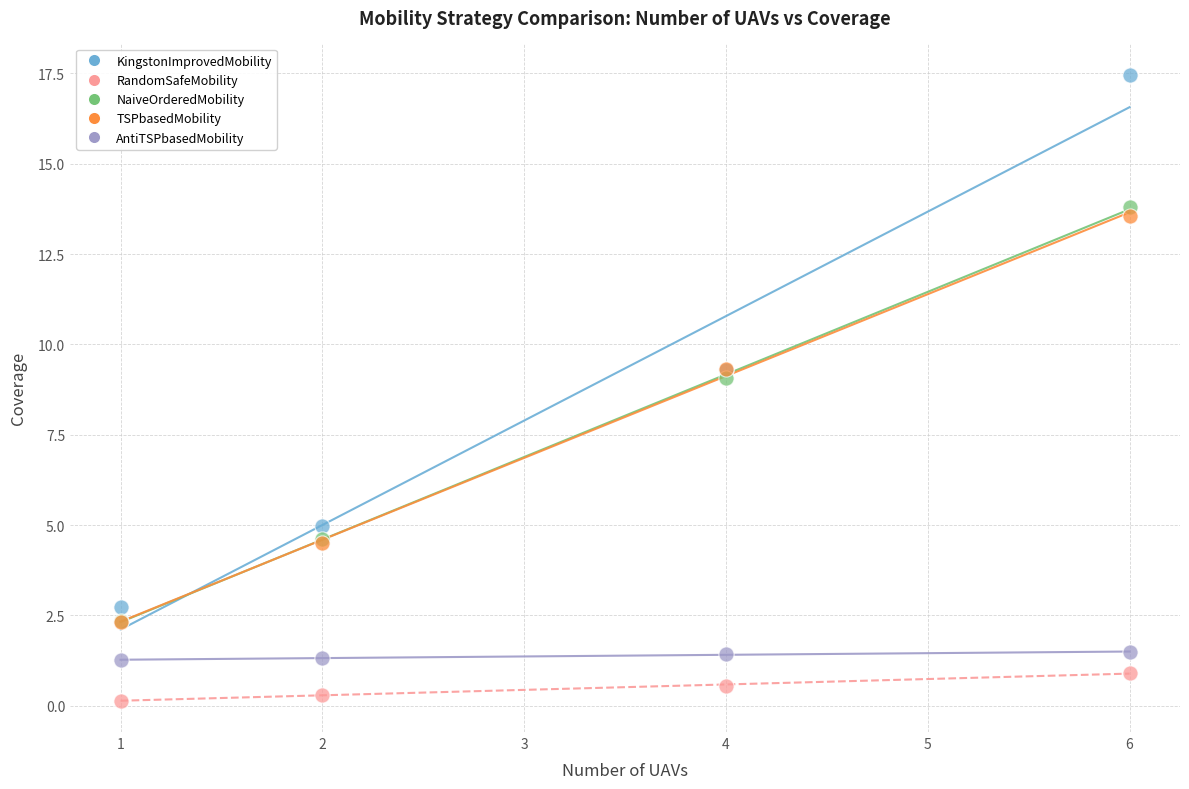

Across all series, what Y value is closest to 8?

9.1